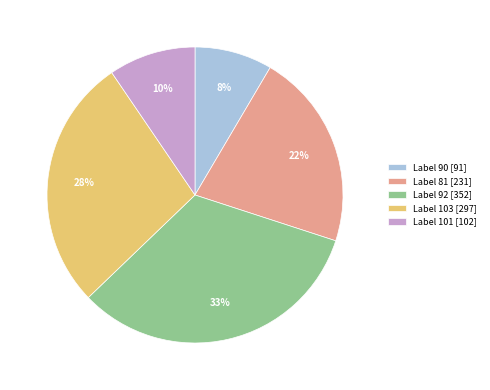

Does any single category account for the majority?

No